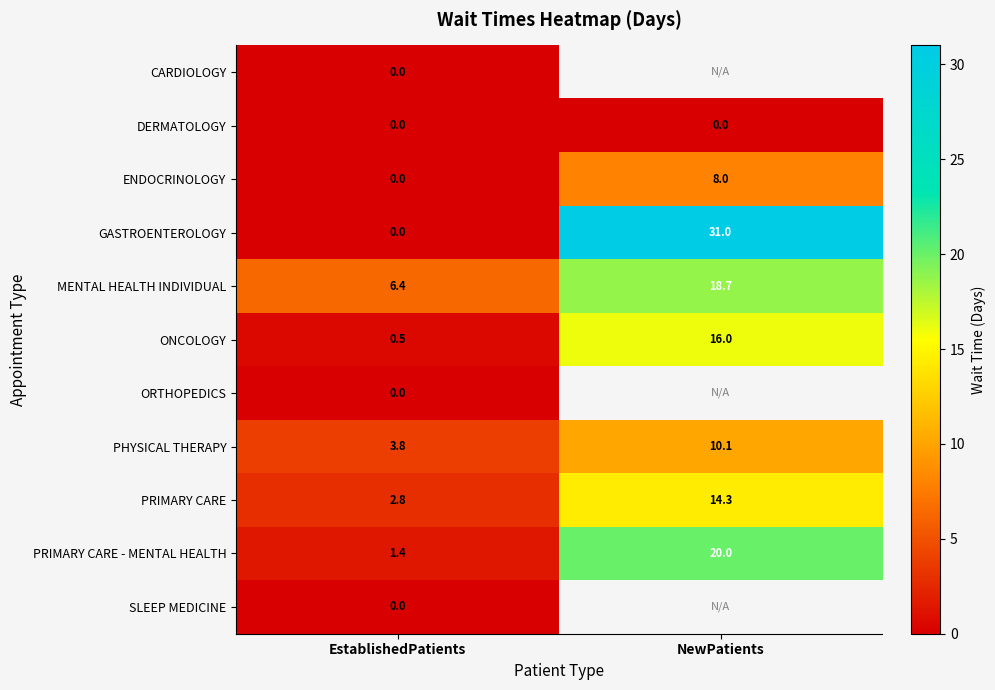

Is it true that PRIMARY CARE equals 14.3 at NewPatients?

True